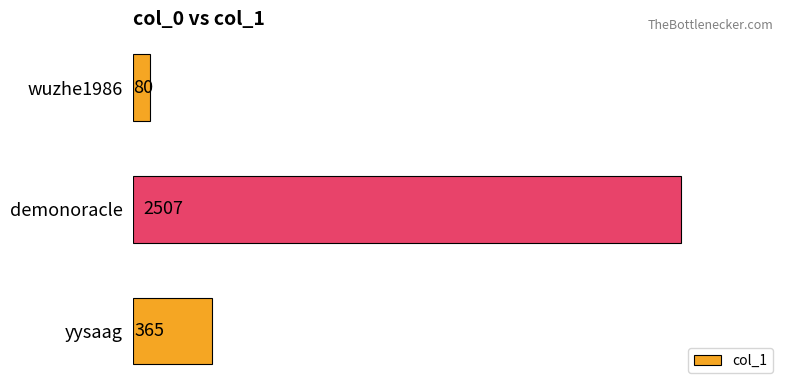

What position from the bottom is demonoracle?

2